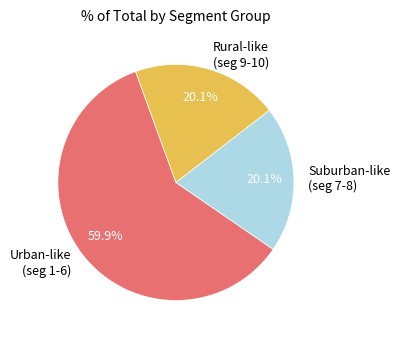

Is the sum of Urban-like (seg 1-6) and Suburban-like (seg 7-8) greater than half?

Yes